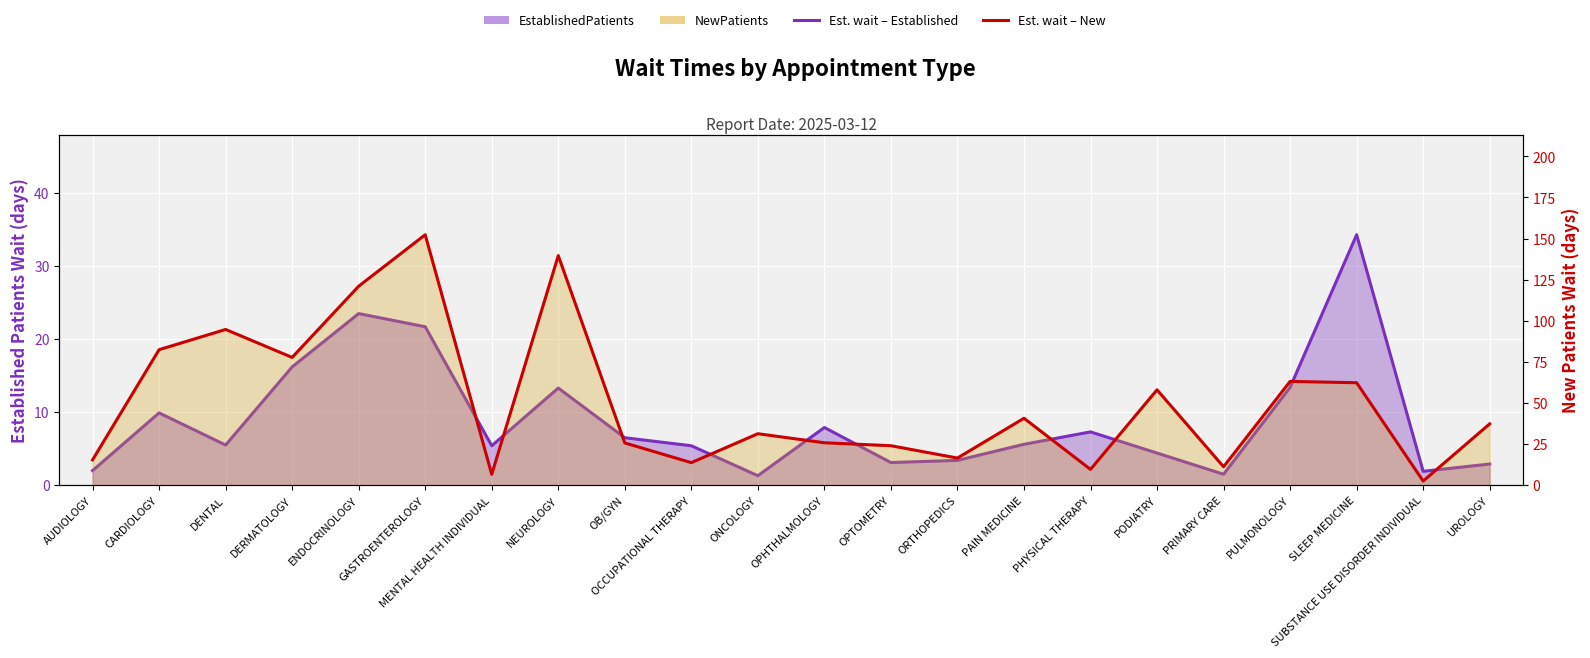

List the series in order of their overall mean, lowest first.

EstablishedPatients, NewPatients